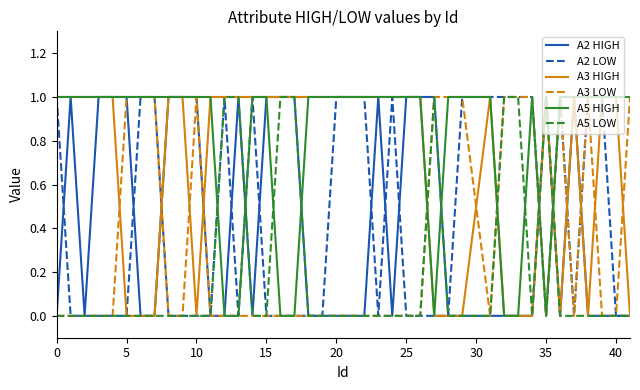

How many lines are shown in the chart?

6